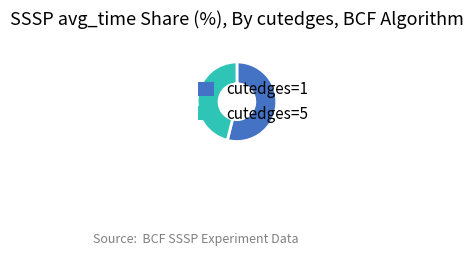

Rank the categories by value from lowest to highest.

cutedges=5, cutedges=1